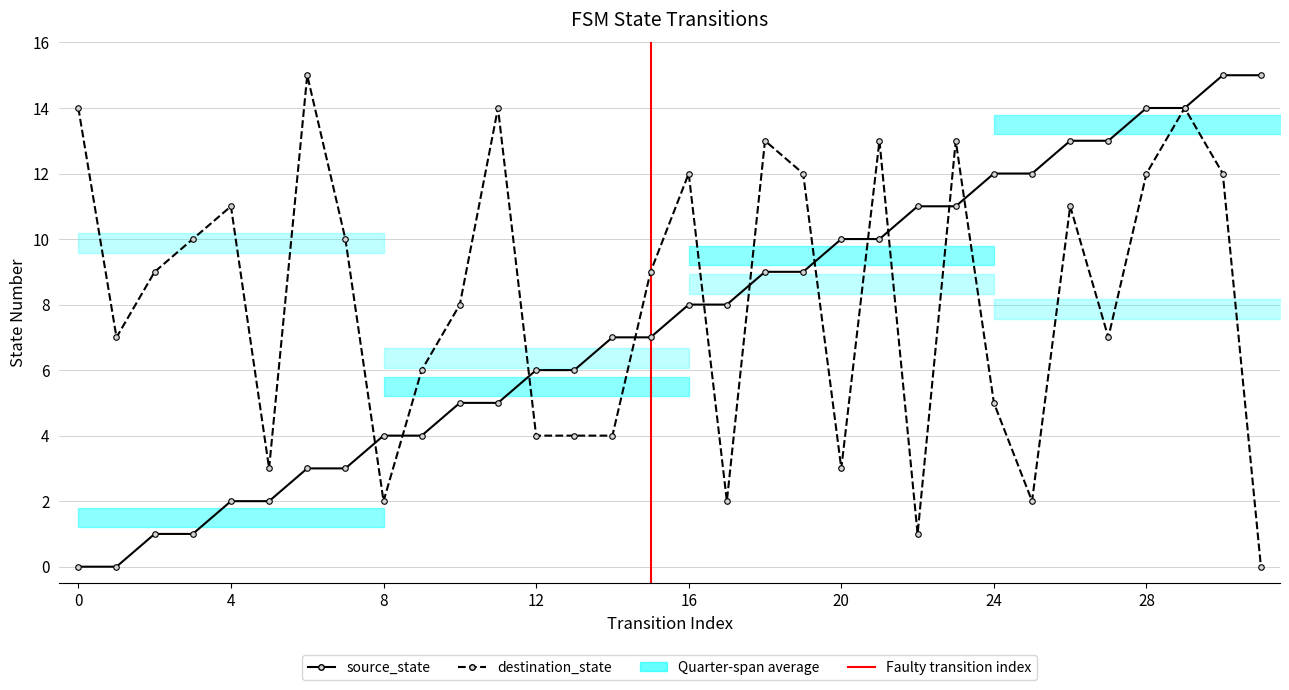

What is the value of the source_state point at the 16th from the left?

7